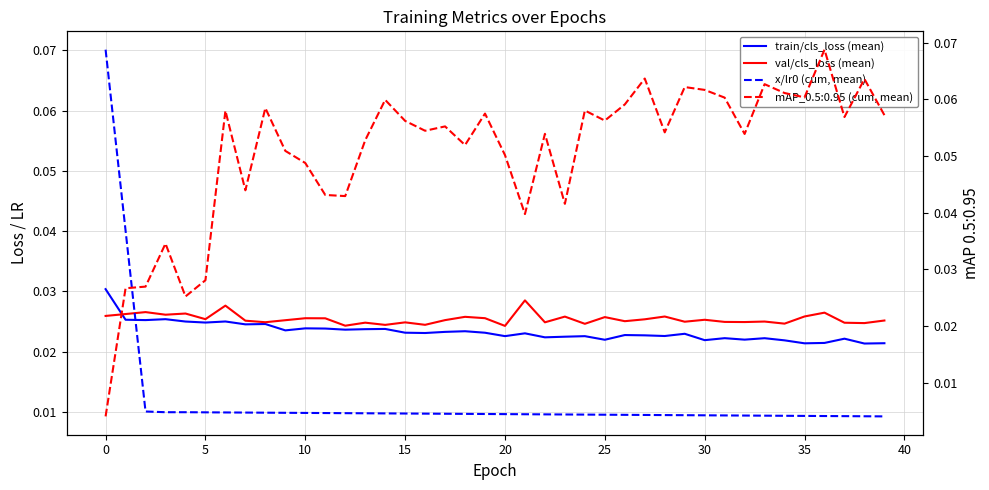

How many intersections are there between train/cls_loss (mean) and x/lr0 (cum, mean)?

1